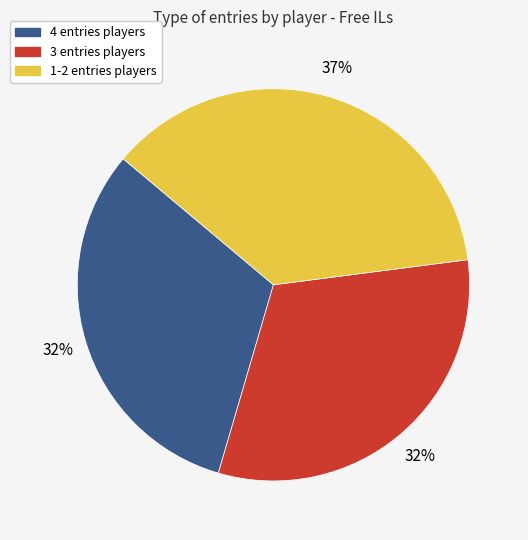

How many segments does this pie chart have?

3